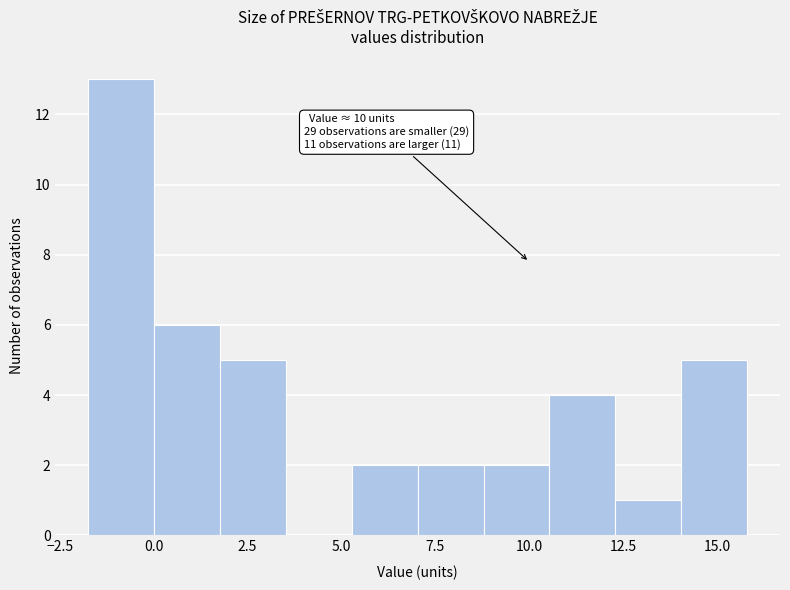

Around what value on the x-axis is the tallest bar? Give the approximate position of its centre, as read against the axis.

-1.0